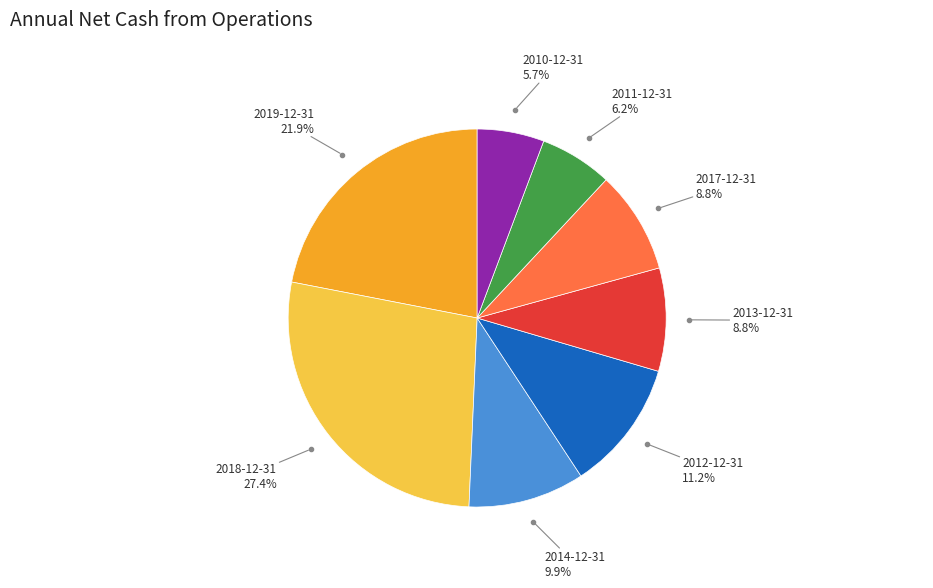

To the nearest percent, what is the difference between the largest and smallest slice percentages?

22%